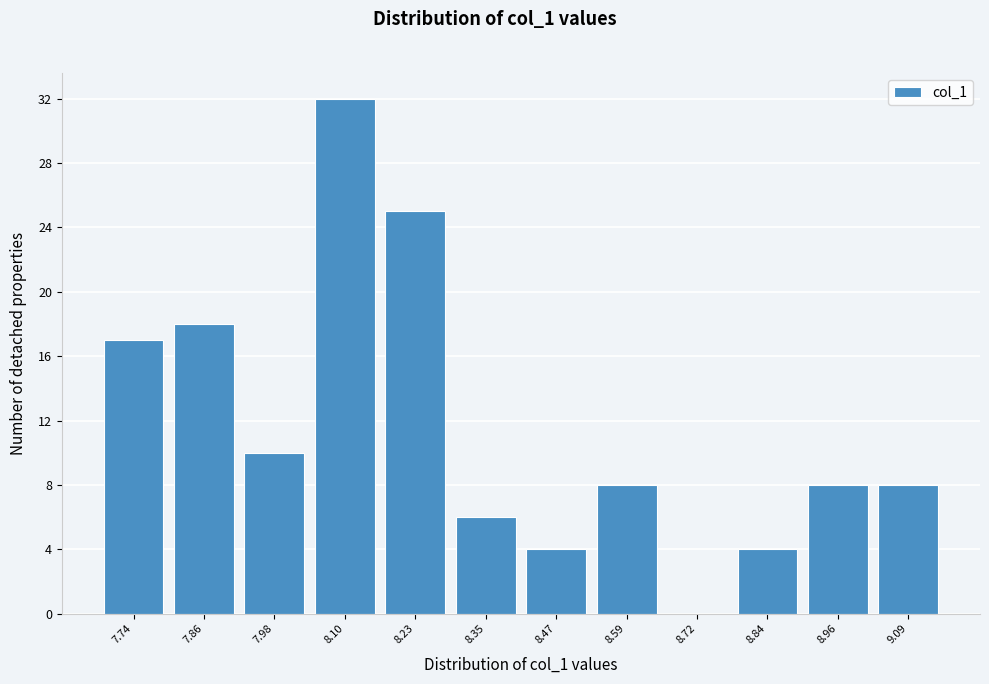

Reading right to left, extract all data points from this chart.

9.09=8	8.96=8	8.84=4	8.72=0	8.59=8	8.47=4	8.35=6	8.23=25	8.10=32	7.98=10	7.86=18	7.74=17